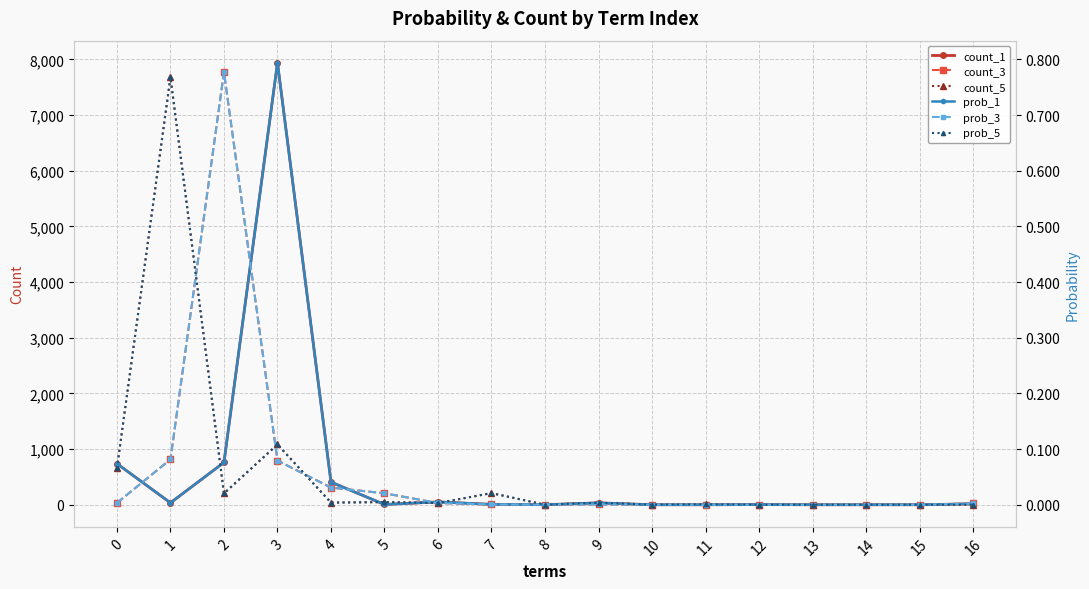

Reading left to right, transcribe all the data shown in this chart.

count_1: 738.0	35.0	760.0	7940.0	407.0	5.0	51.0	7.0	1.0	34.0	0.0	0.0	4.0	0.0	0.0	0.0	17.0
count_3: 33.0	815.0	7772.0	794.0	309.0	206.0	31.0	5.0	4.0	5.0	2.0	0.0	1.0	0.0	0.0	0.0	23.0
count_5: 656.0	7679.0	204.0	1083.0	39.0	48.0	31.0	209.0	1.0	36.0	2.0	6.0	1.0	0.0	0.0	0.0	4.0
prob_1: 0.1	0.0	0.1	0.8	0.0	0.0	0.0	0.0	0.0	0.0	0.0	0.0	0.0	0.0	0.0	0.0	0.0
prob_3: 0.0	0.1	0.8	0.1	0.0	0.0	0.0	0.0	0.0	0.0	0.0	0.0	0.0	0.0	0.0	0.0	0.0
prob_5: 0.1	0.8	0.0	0.1	0.0	0.0	0.0	0.0	0.0	0.0	0.0	0.0	0.0	0.0	0.0	0.0	0.0